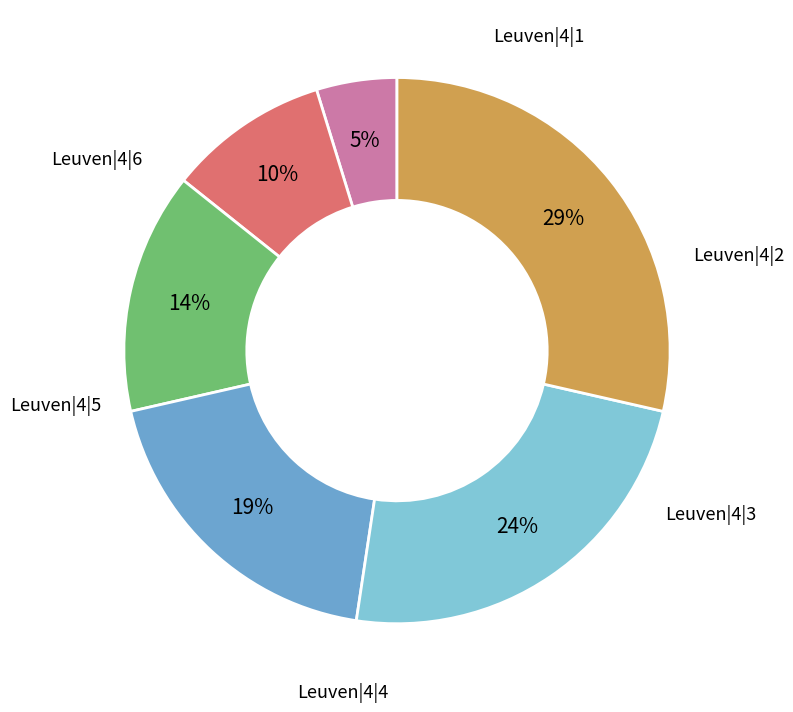

To the nearest percent, what is the difference between the largest and smallest slice percentages?

24%